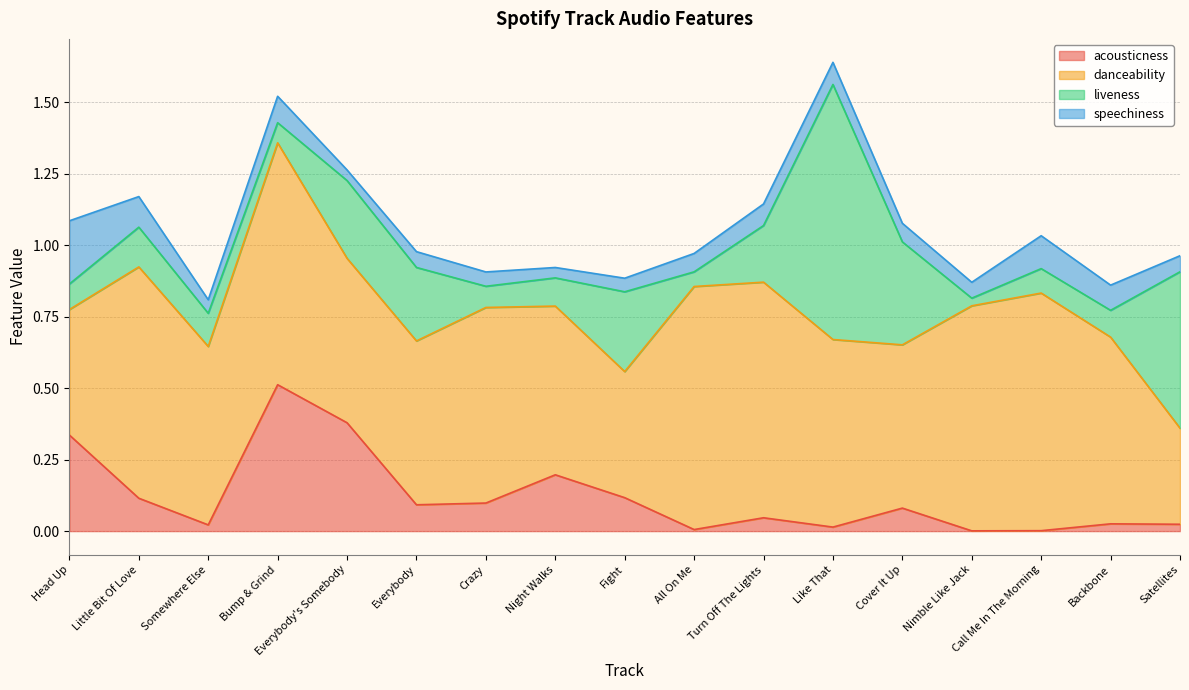

True or false: danceability and acousticness cross at least once.

False